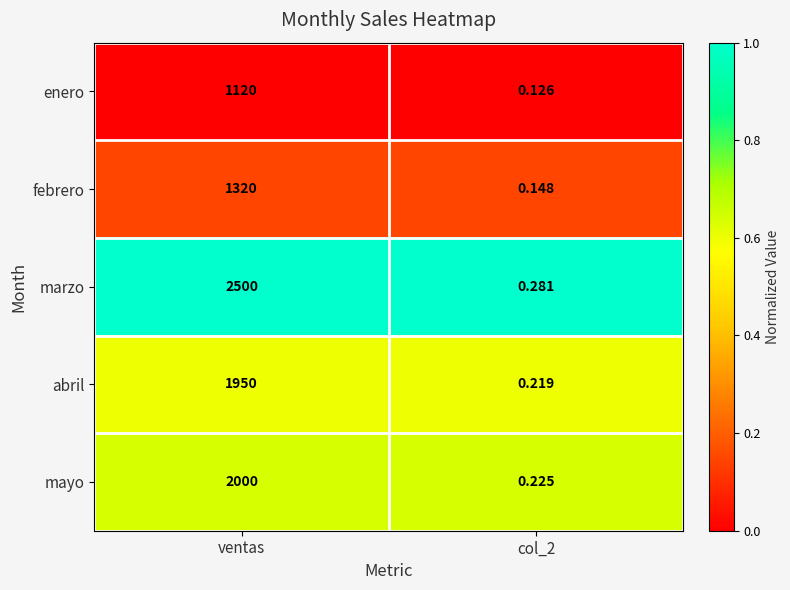

Which category has the lowest value across all series?

col_2